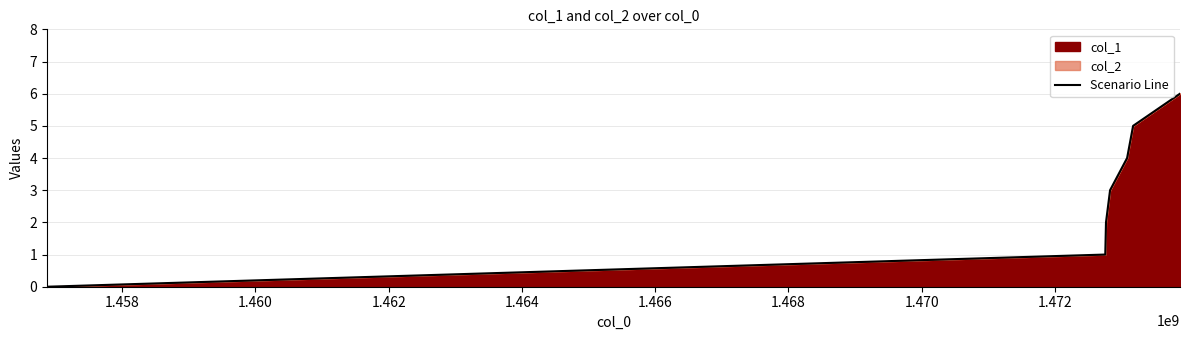

What is the sum of all values?

21